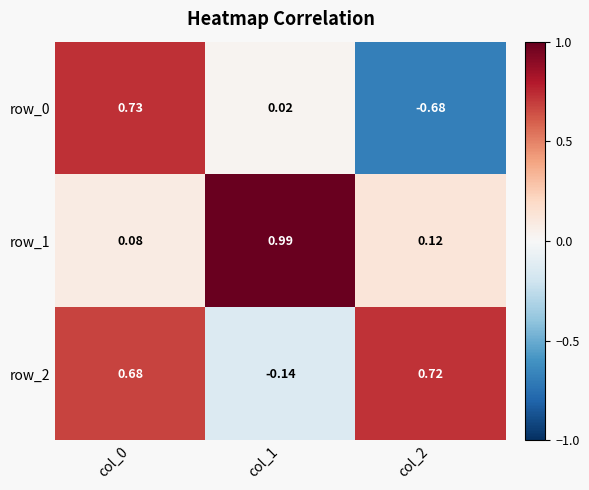

At how many categories does at least one series exceed 0?

3